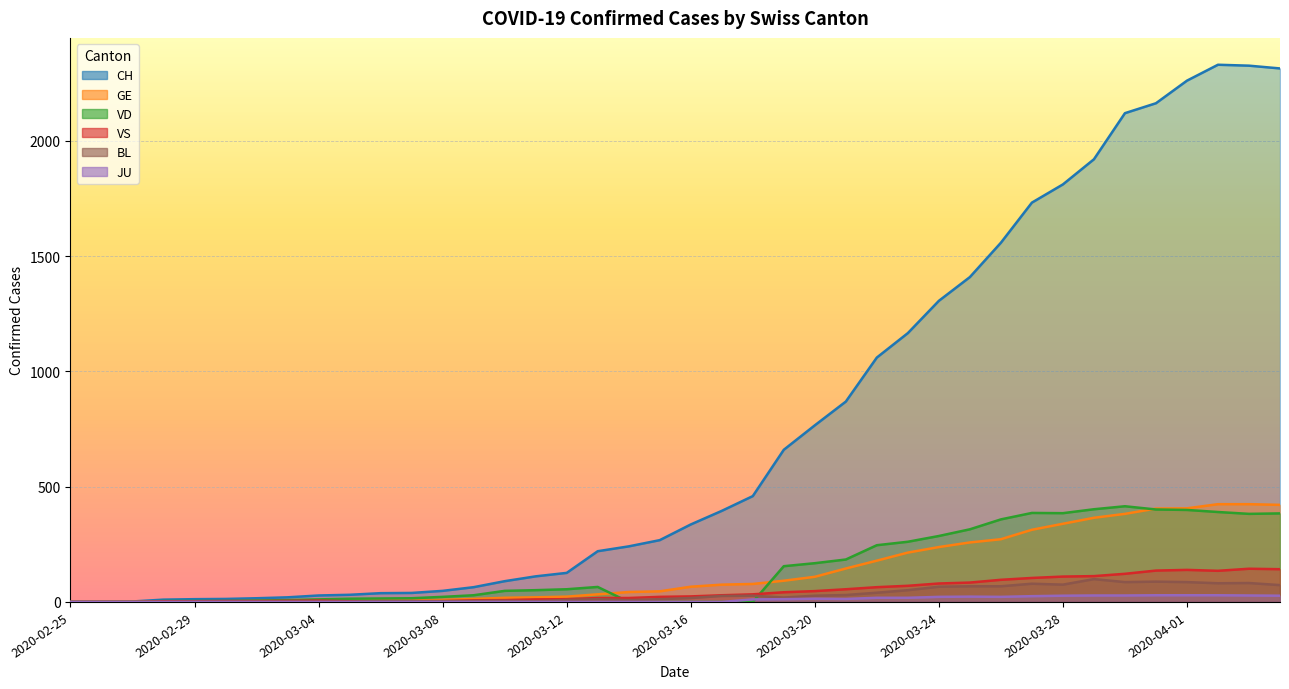

How many data points in JU are above 0?

18